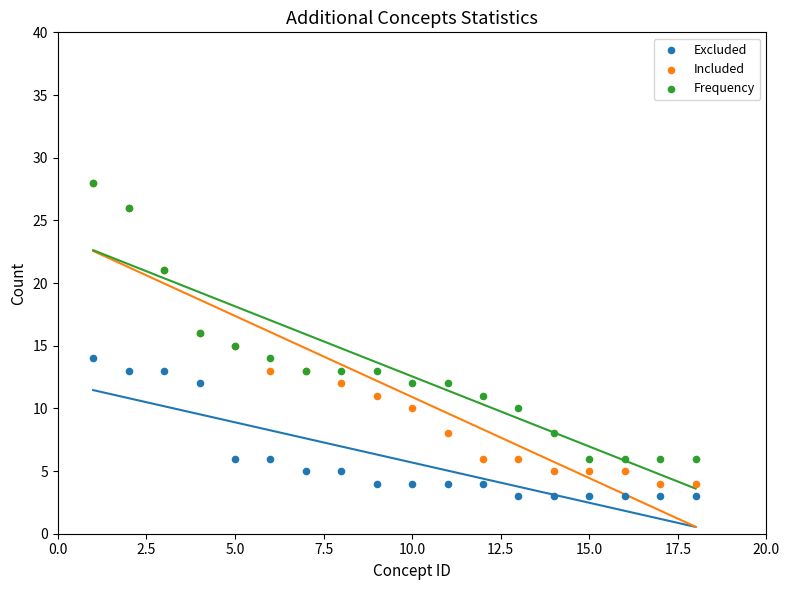

Which series has the largest Y range (max minus min)?

Included